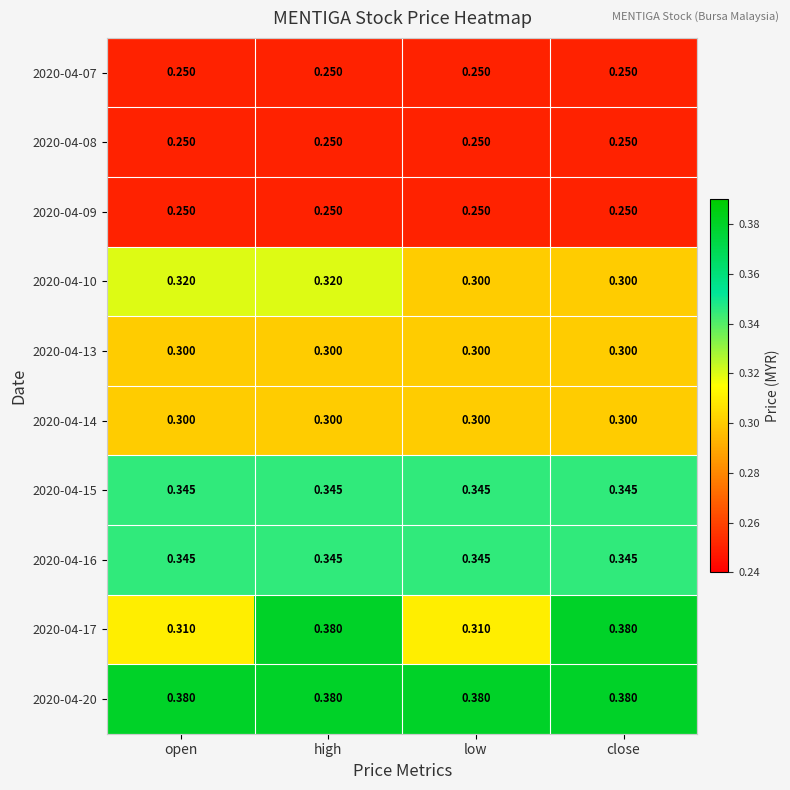

At which category is the sum across all series the highest?

high